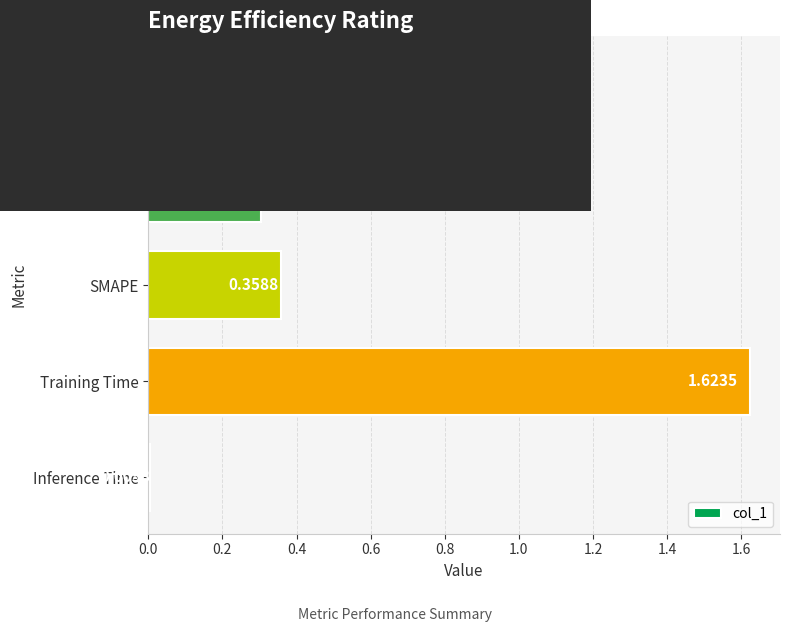

What is the average value?

0.5